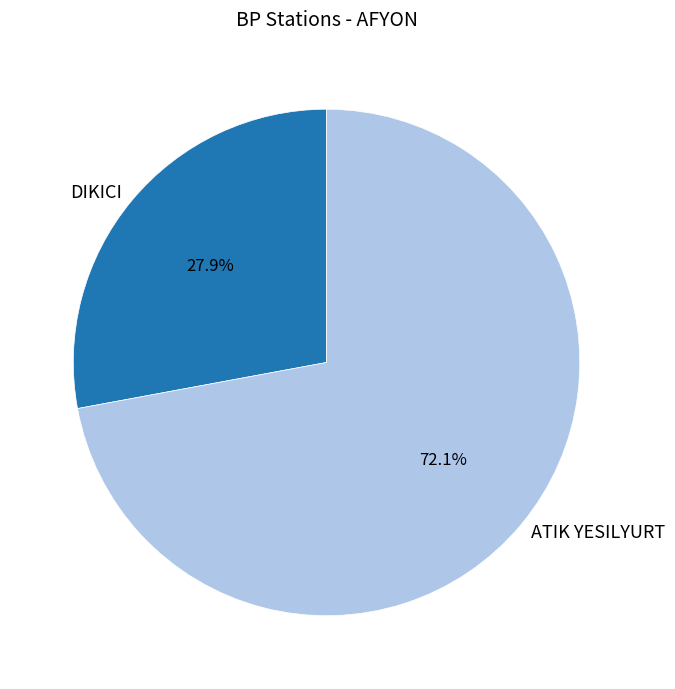

Which slice is the smallest?

DIKICI